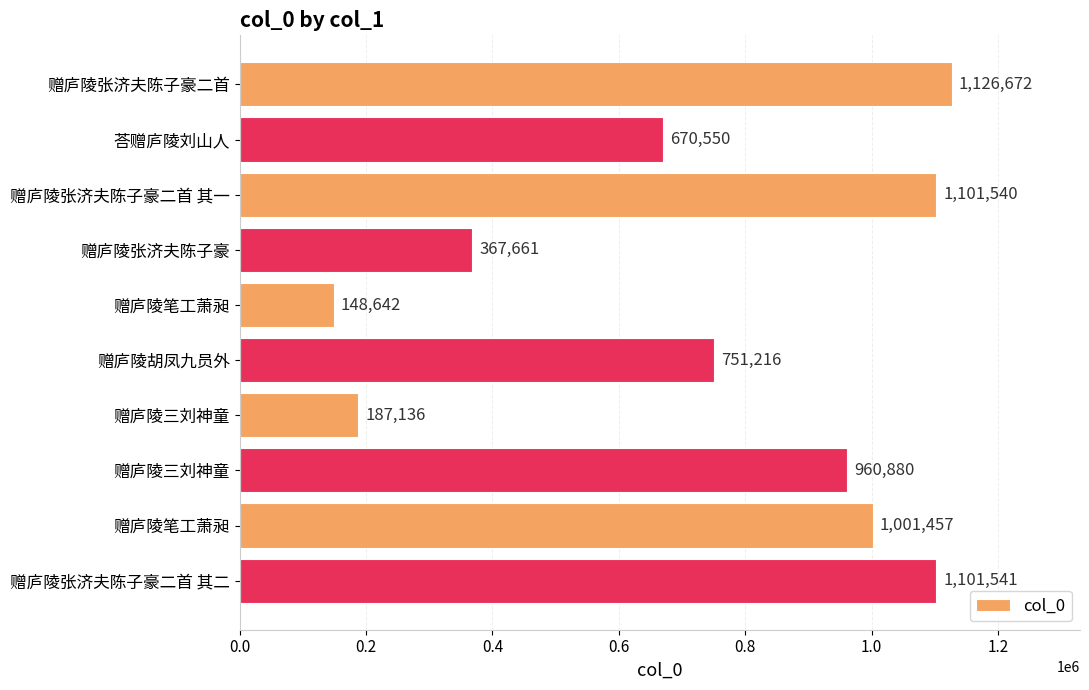

How many distinct data groups are displayed?

1